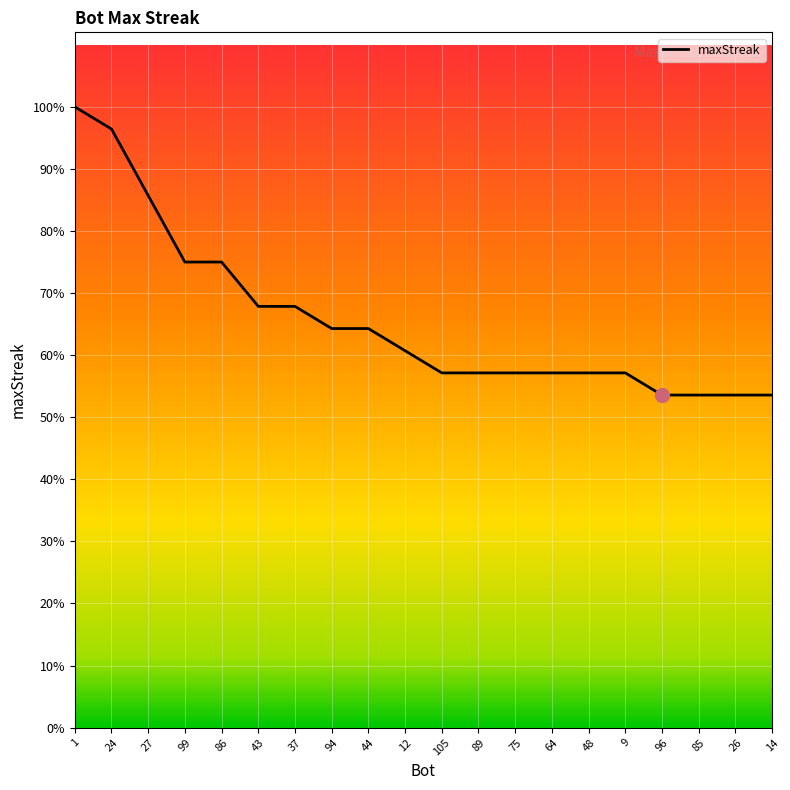

List the labels in order of value, smallest first.

96, 85, 26, 14, 105, 89, 75, 64, 48, 9, 12, 94, 44, 43, 37, 99, 86, 27, 24, 1